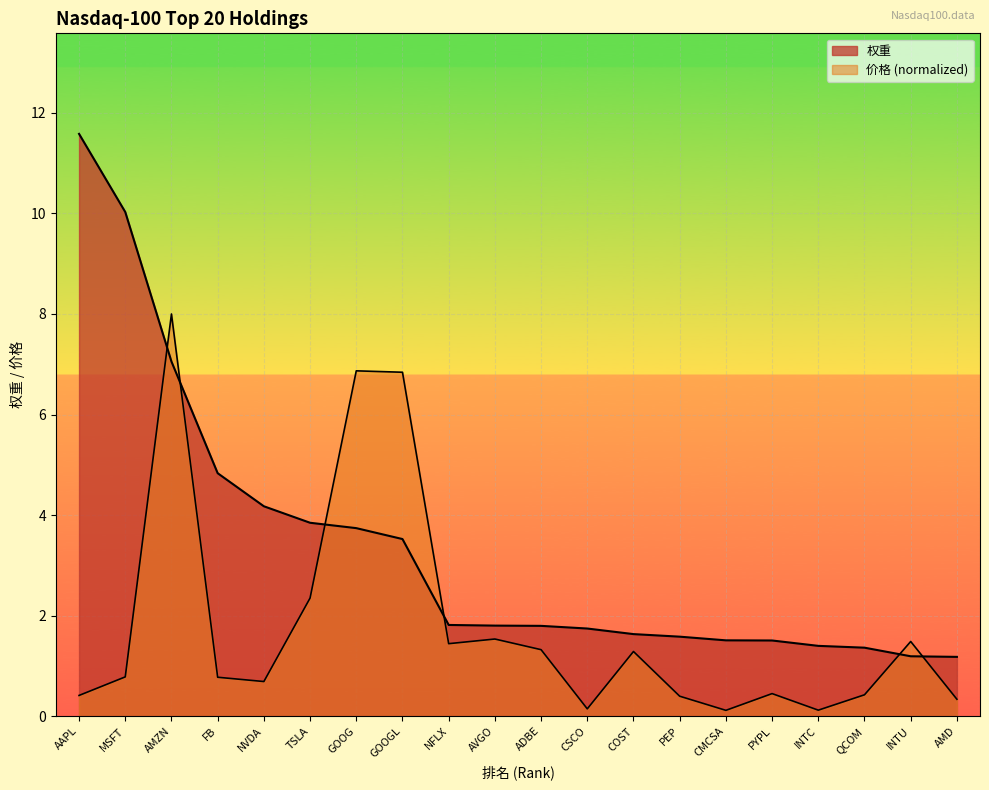

Rank the categories by value from highest to lowest.

AAPL, MSFT, AMZN, FB, NVDA, TSLA, GOOG, GOOGL, NFLX, AVGO, ADBE, CSCO, COST, PEP, CMCSA, PYPL, INTC, QCOM, INTU, AMD